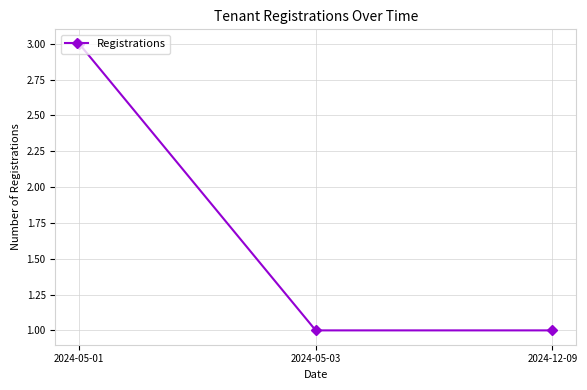

Which category has the highest value across all series?

2024-05-01